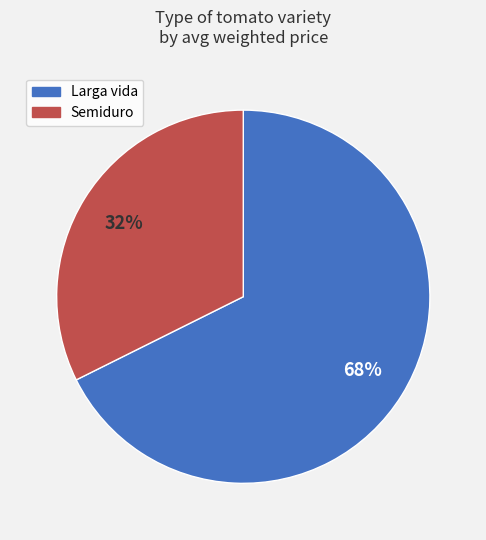

True or false: Larga vida accounts for 83% of the total.

False